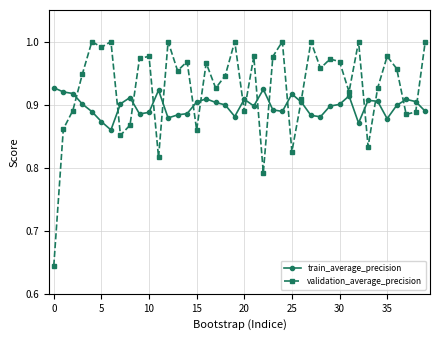

List the series in order of their peak value, lowest first.

train_average_precision, validation_average_precision